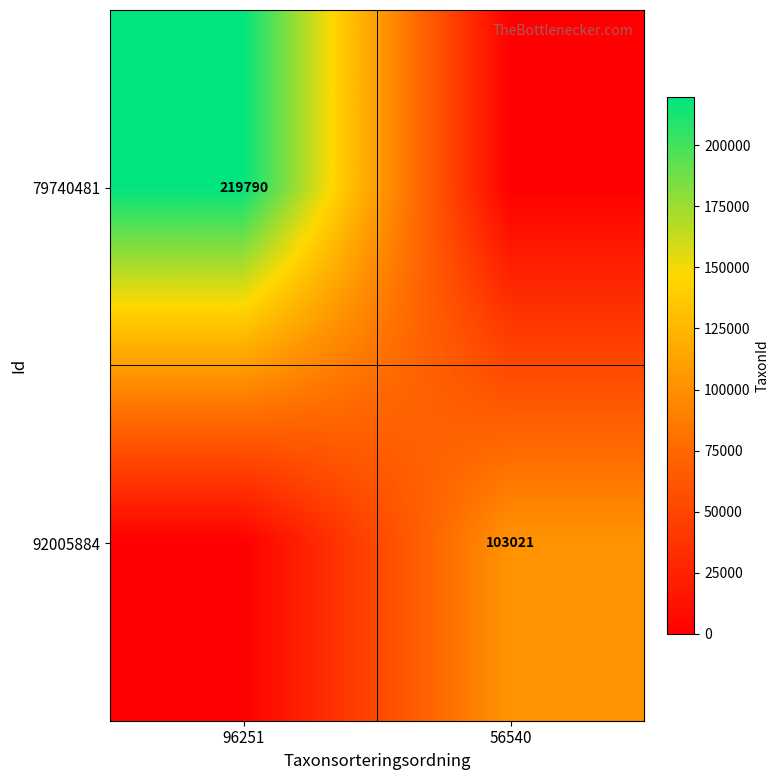

How many series are shown in this chart?

2